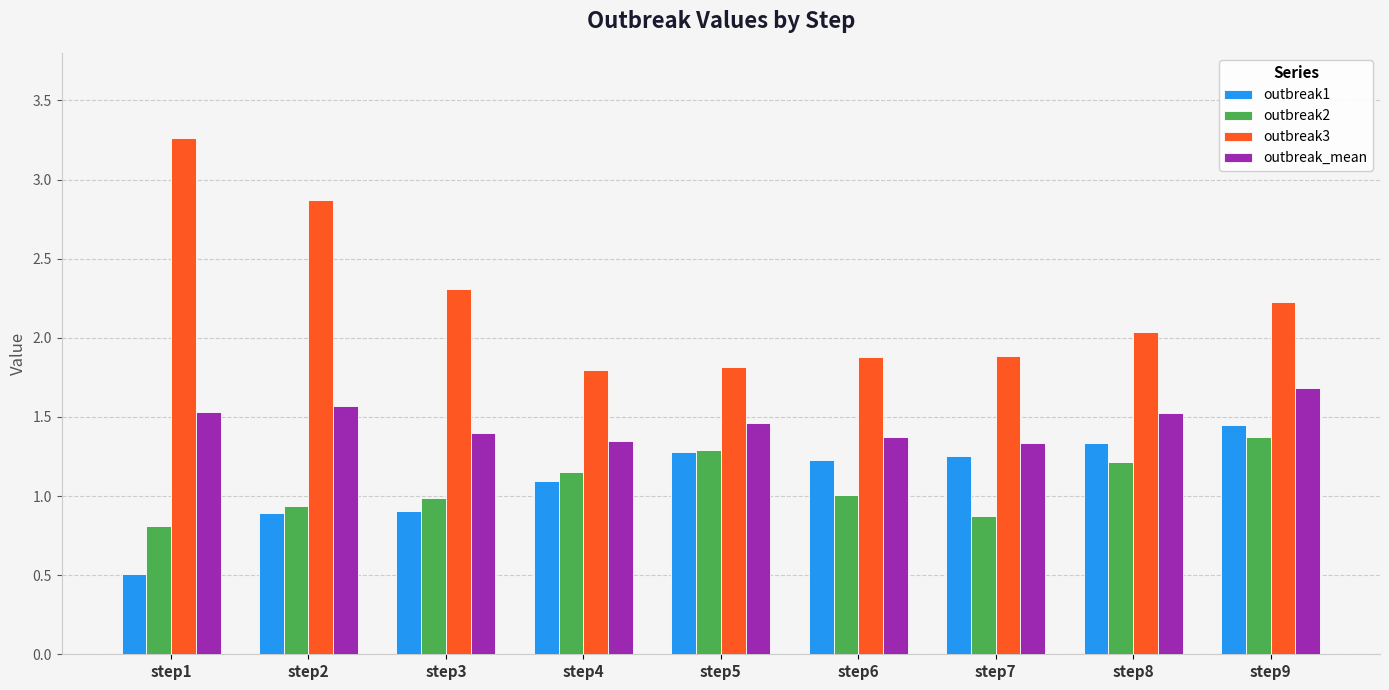

What is the smallest value displayed?

0.5